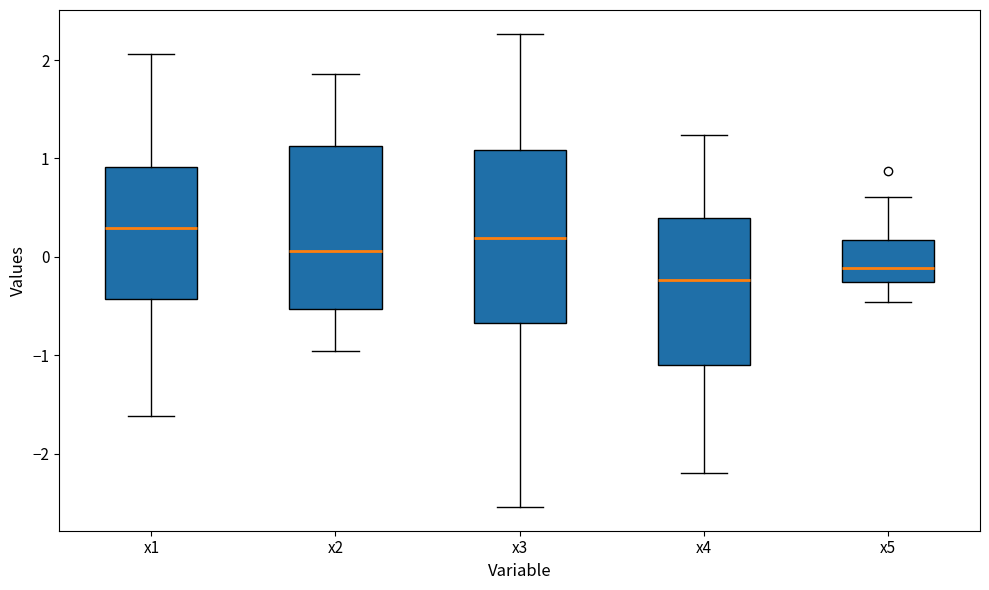

Reading left to right, transcribe this box plot: for each box, give where its median line is, the range the box spans, and where its two whiskers end, as read against the y-axis. The values are not printed on the chart, so give them approximately, as read against the axis.

x1: median 0.3, box -0.4 to 0.9, whiskers -1.6 to 2.1
x2: median 0.1, box -0.5 to 1.1, whiskers -1.0 to 1.9
x3: median 0.2, box -0.7 to 1.1, whiskers -2.5 to 2.3
x4: median -0.2, box -1.1 to 0.4, whiskers -2.2 to 1.2
x5: median -0.1, box -0.3 to 0.2, whiskers -0.5 to 0.6